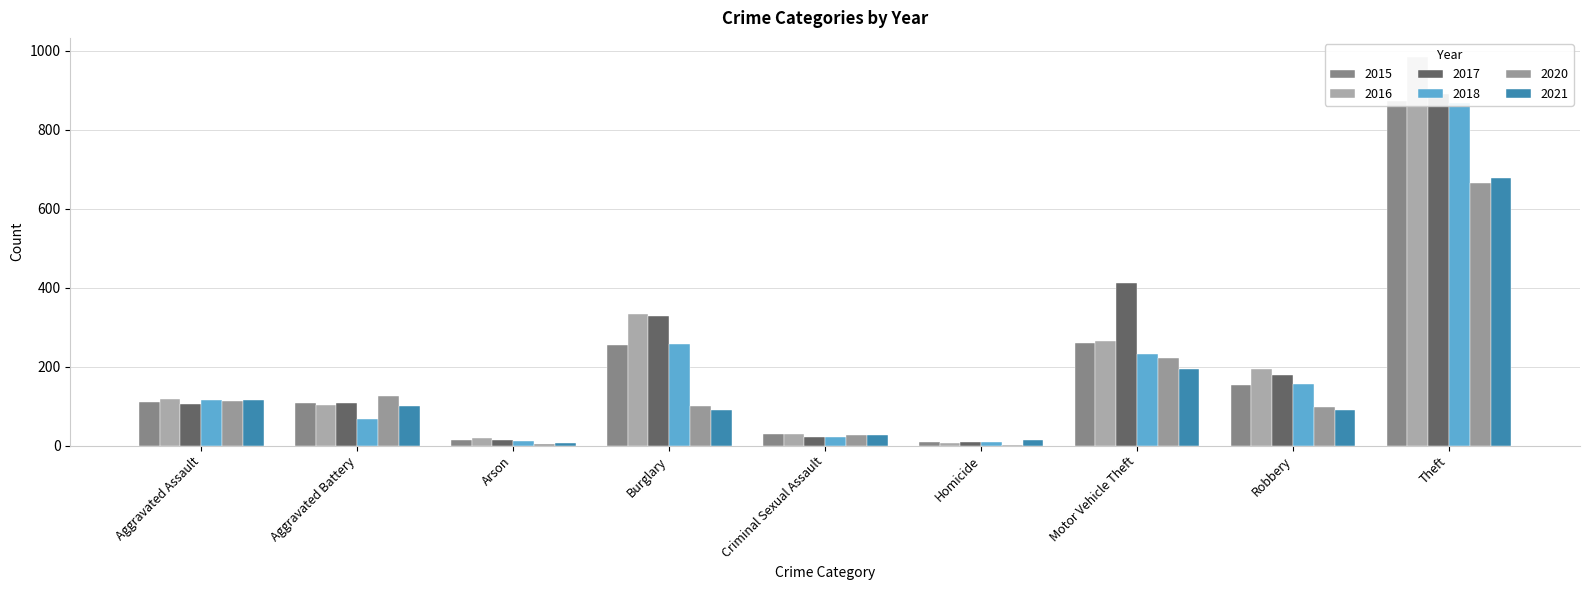

Which series has the largest total across all categories?

2017